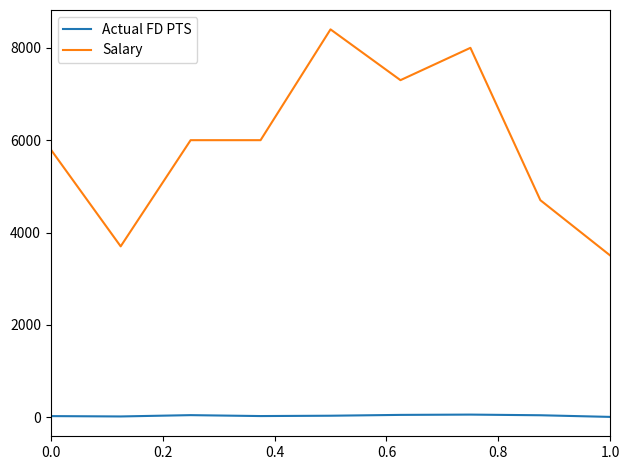

What is the lowest value of the Salary series?

3500.0